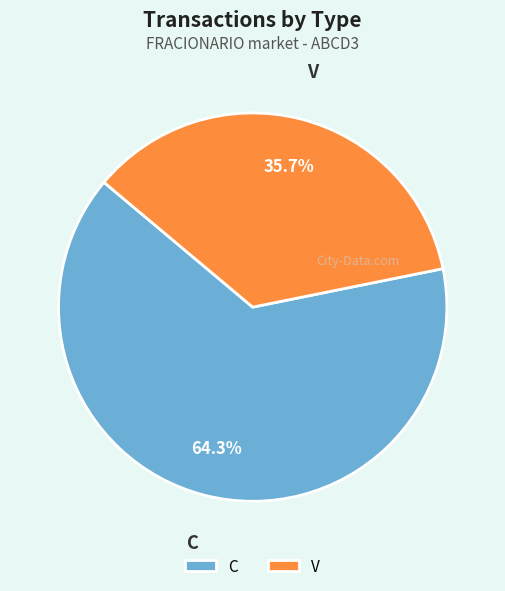

Is it true that V is 36% of the pie?

True